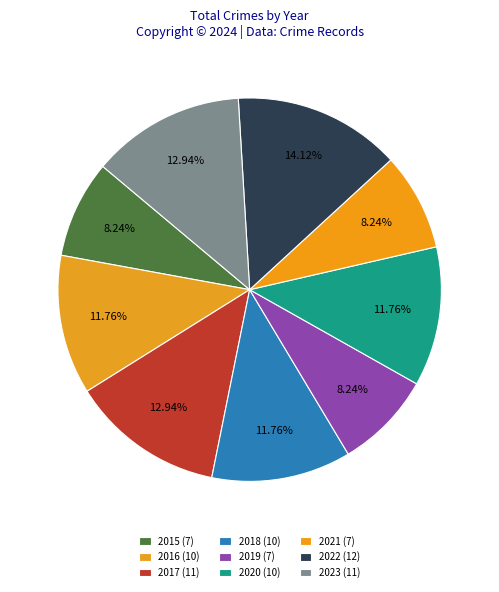

Is the sum of 2017 and 2016 greater than half?

No